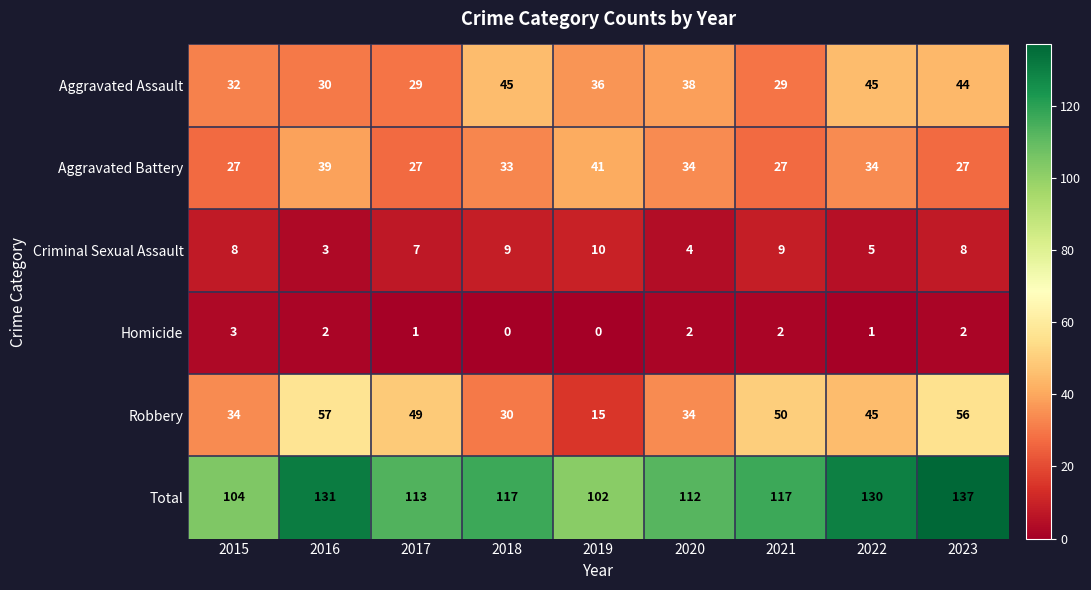

What is the average value of the Robbery series?

41